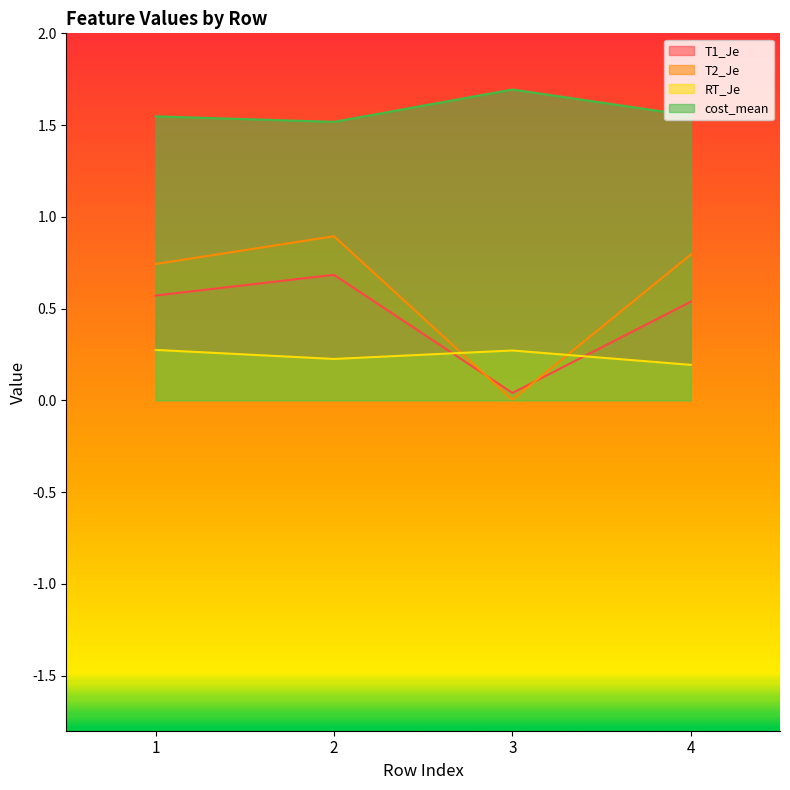

What is the total value across all series at 3?

2.0